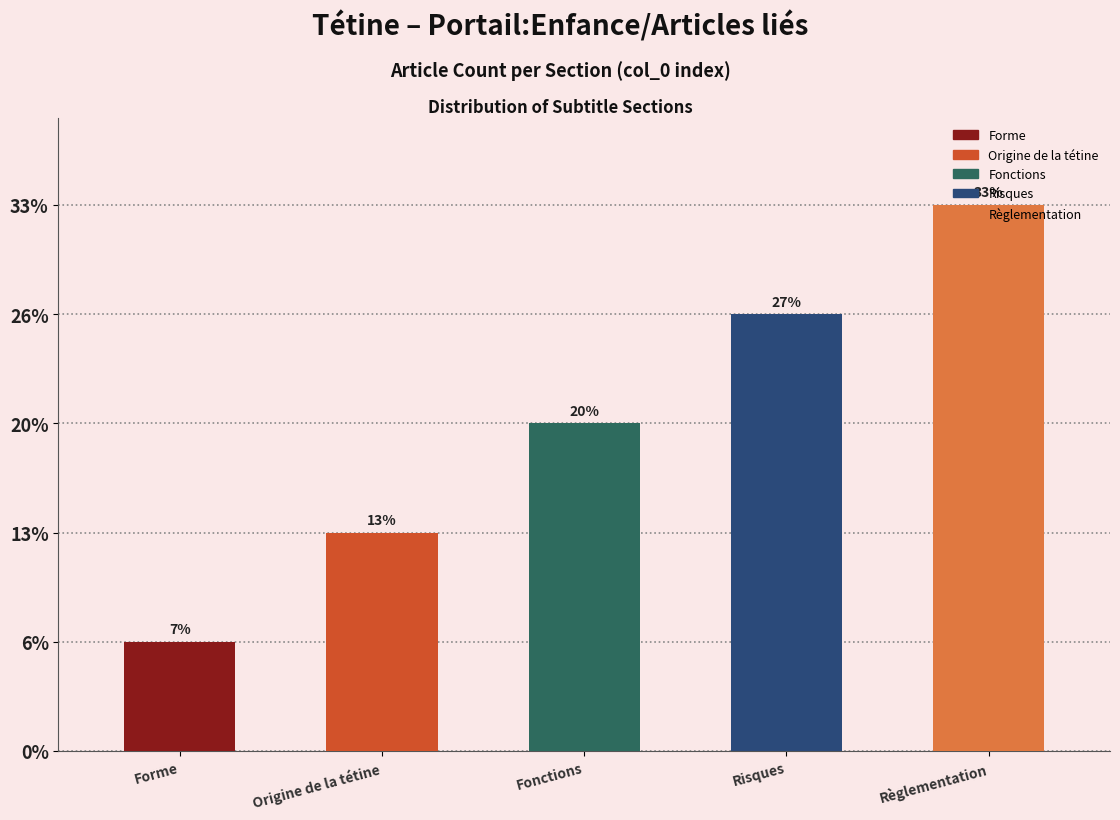

Does the chart contain any negative values?

No